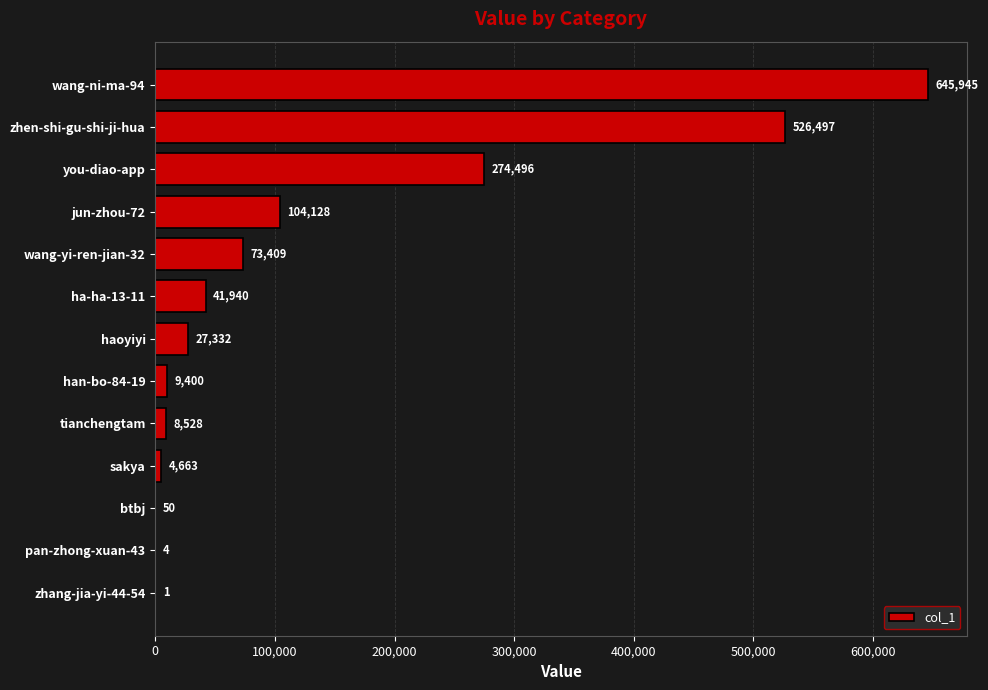

Reading bottom to top, transcribe all the data shown in this chart.

zhang-jia-yi-44-54=1	pan-zhong-xuan-43=4	btbj=50	sakya=4663	tianchengtam=8528	han-bo-84-19=9400	haoyiyi=27332	ha-ha-13-11=41940	wang-yi-ren-jian-32=73409	jun-zhou-72=104128	you-diao-app=274496	zhen-shi-gu-shi-ji-hua=526497	wang-ni-ma-94=645945